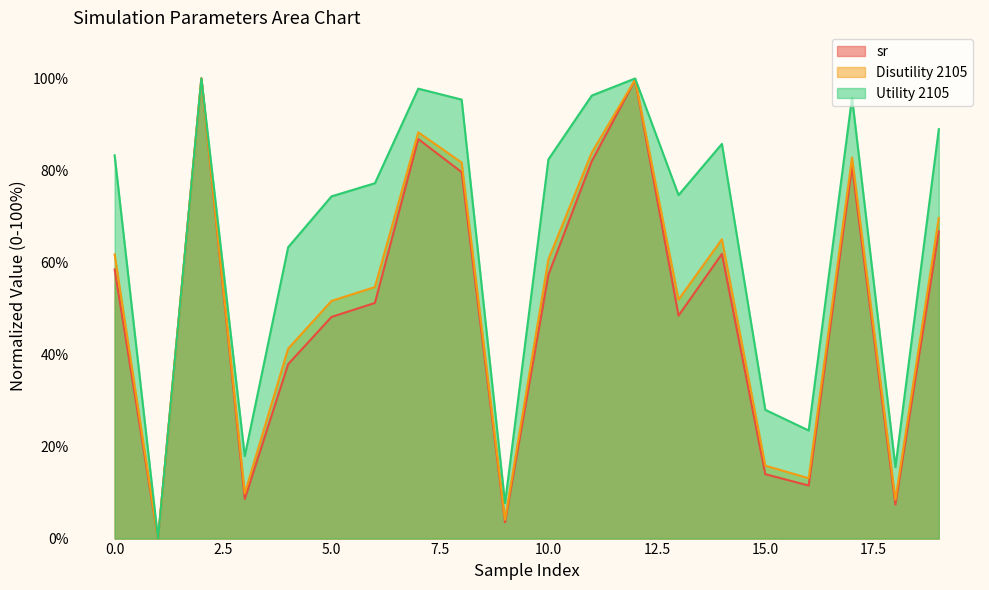

True or false: Utility 2105 and Disutility 2105 cross at least once.

False